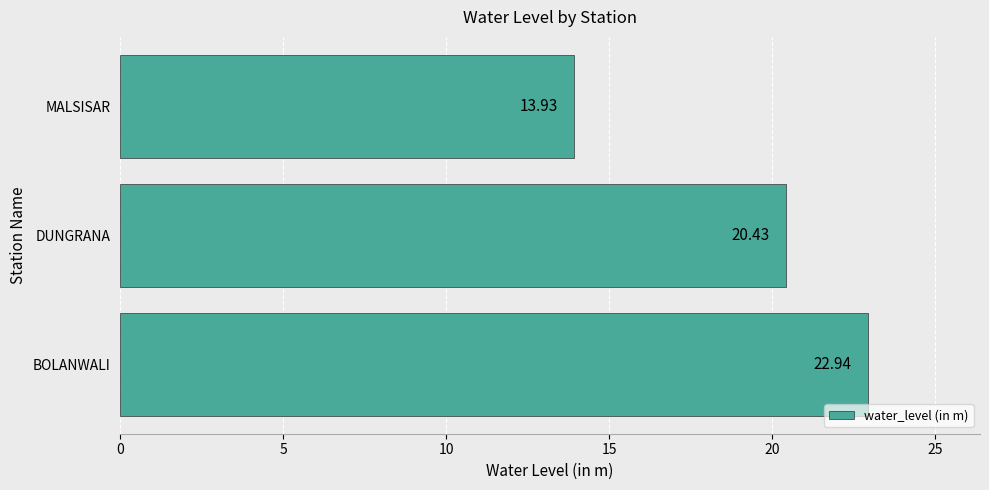

How many bars are there in total?

3